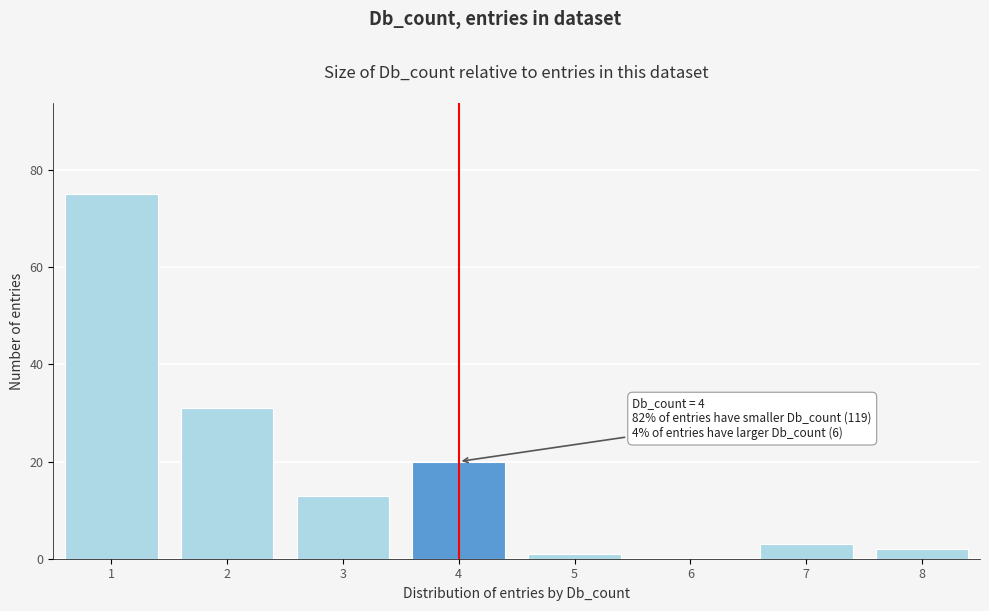

Over which range of the x-axis is the bar tallest?

0.5 to 1.5